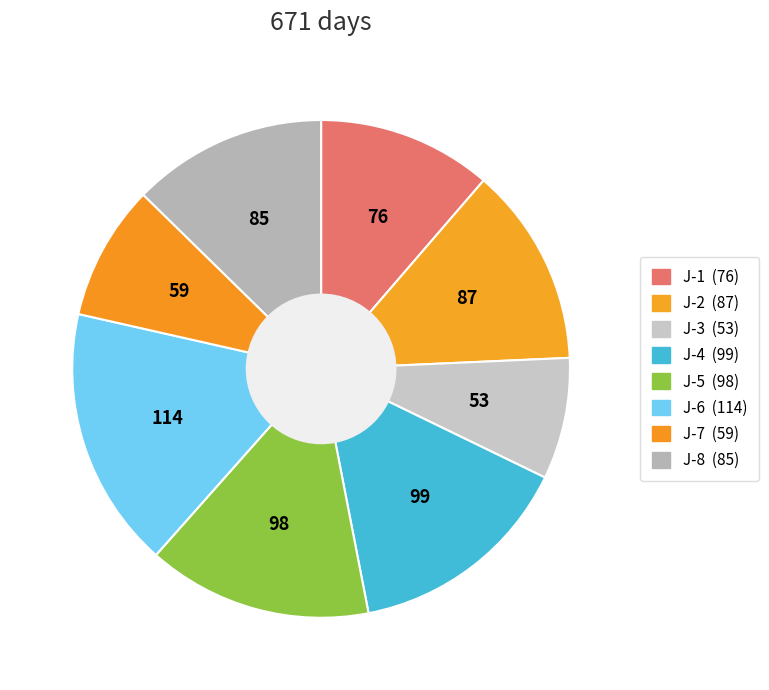

How many segments does this pie chart have?

8